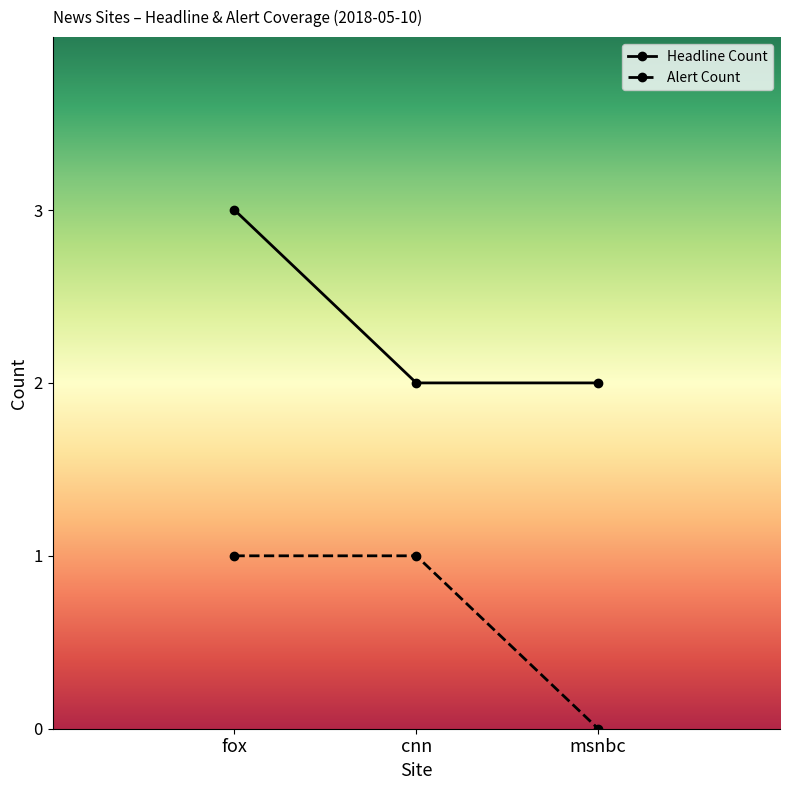

Which series changed the most between fox and msnbc?

Headline Count